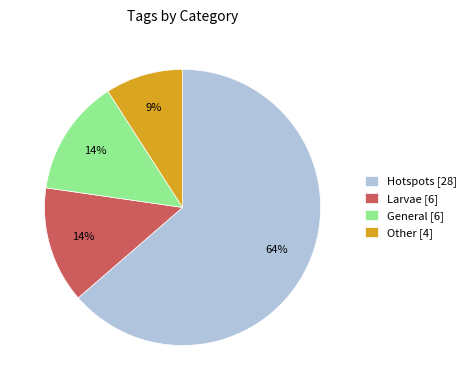

How many segments does this pie chart have?

4